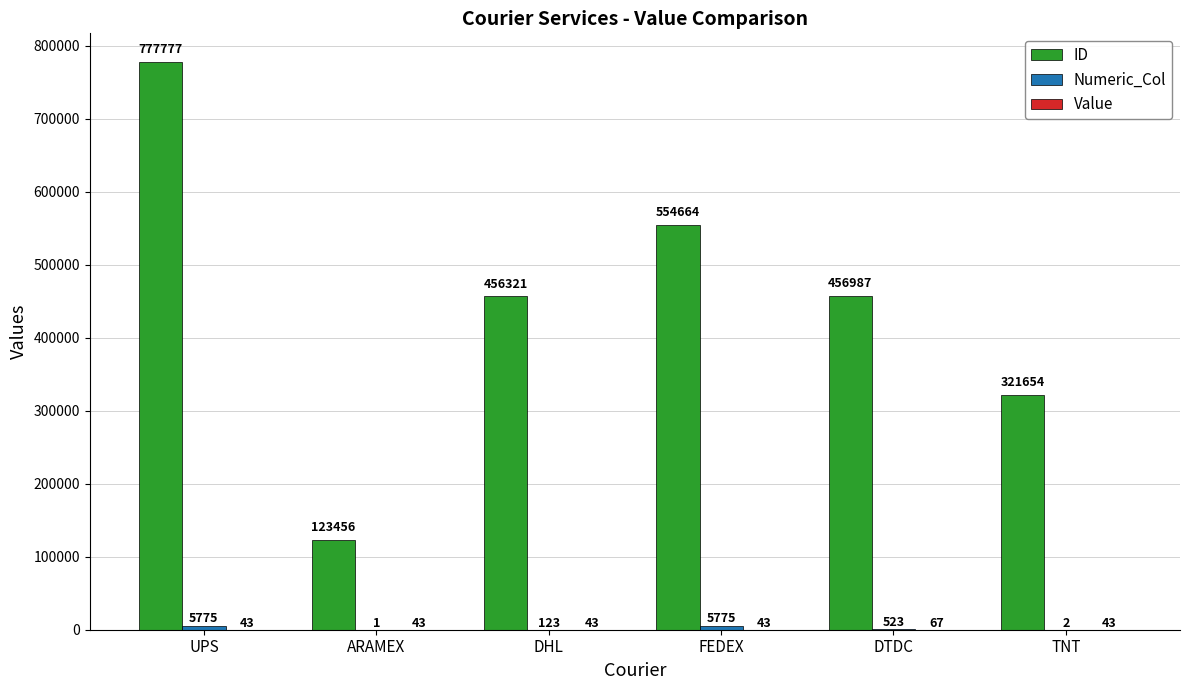

What is the total value across all series at UPS?

783595